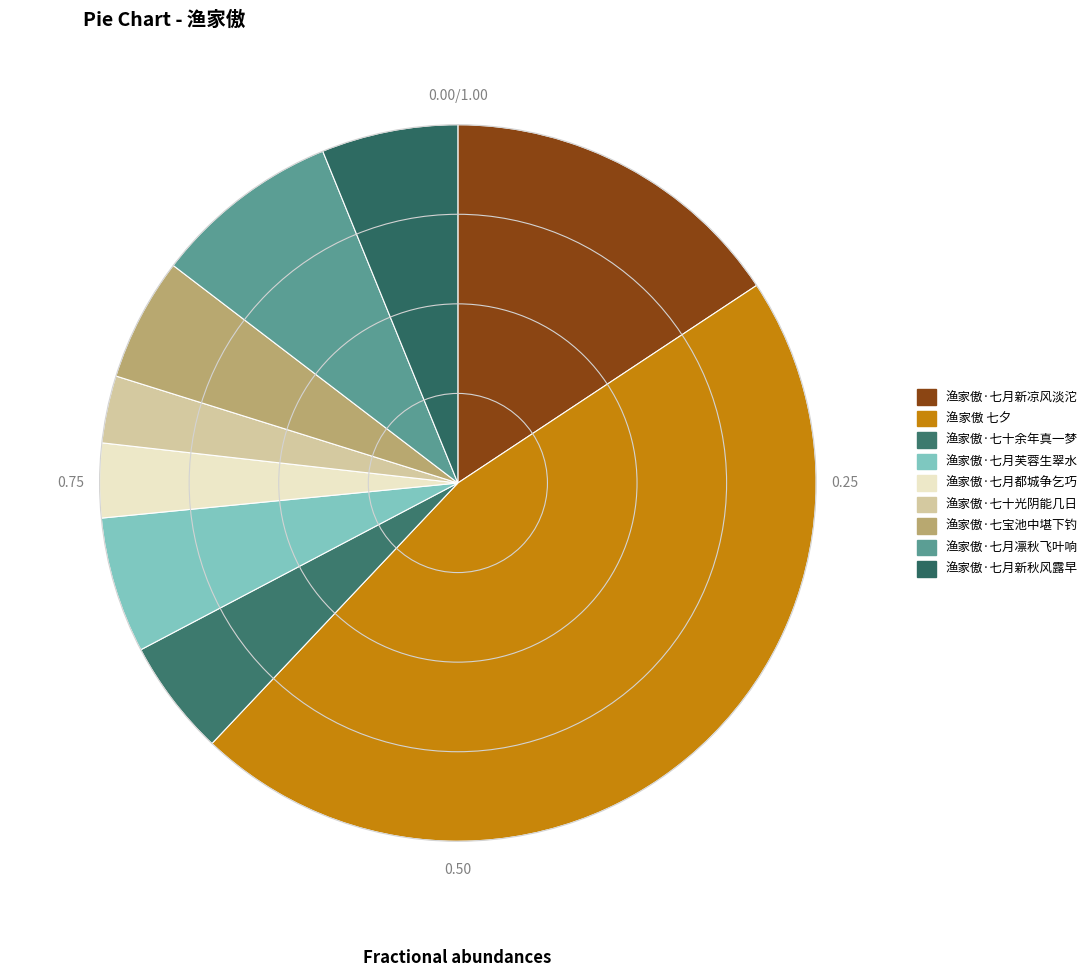

Which category has the smallest portion of the pie?

渔家傲·七十光阴能几日